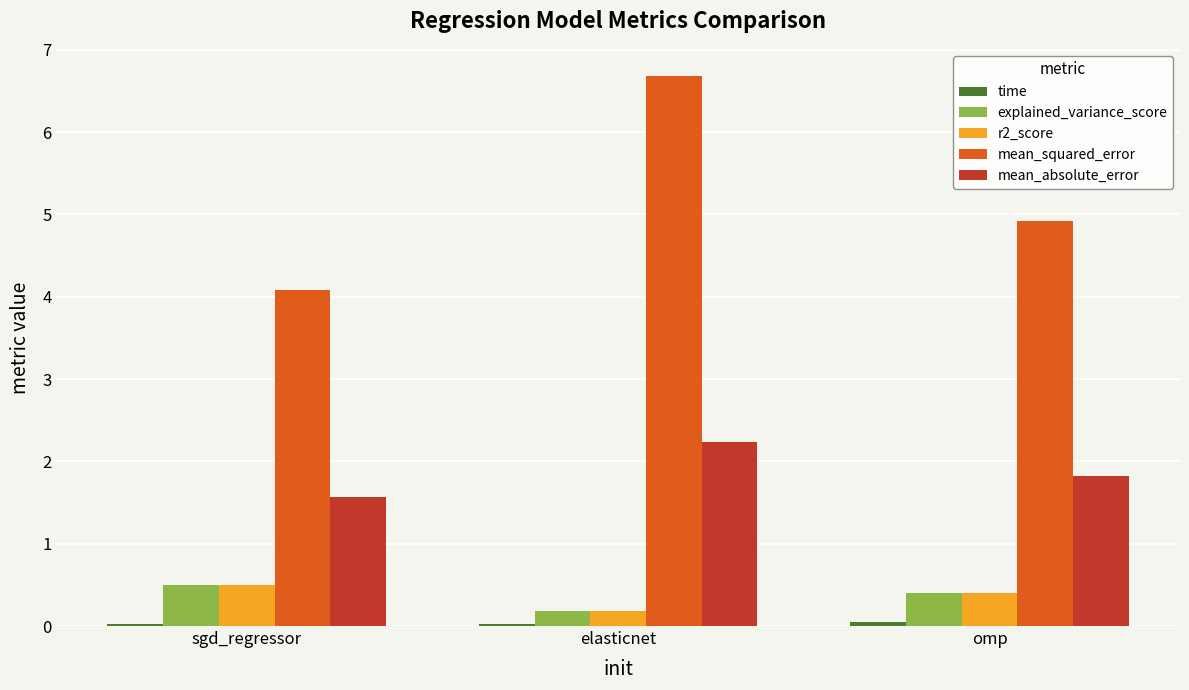

What is the difference between the maximum and minimum values in the mean_absolute_error series?

0.7